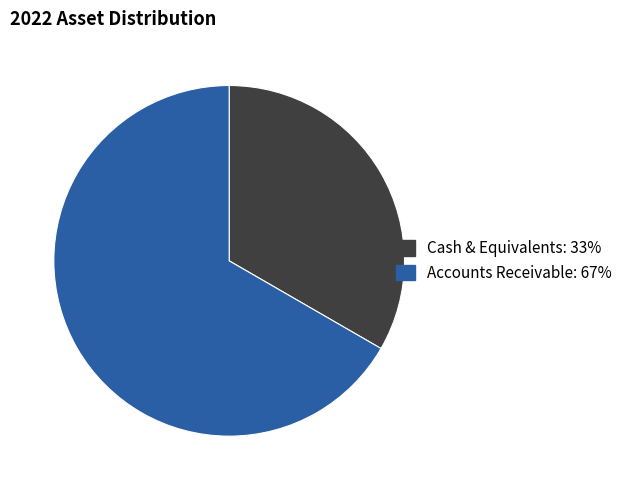

Combined, do Cash & Equivalents and Accounts Receivable account for over 50%?

Yes